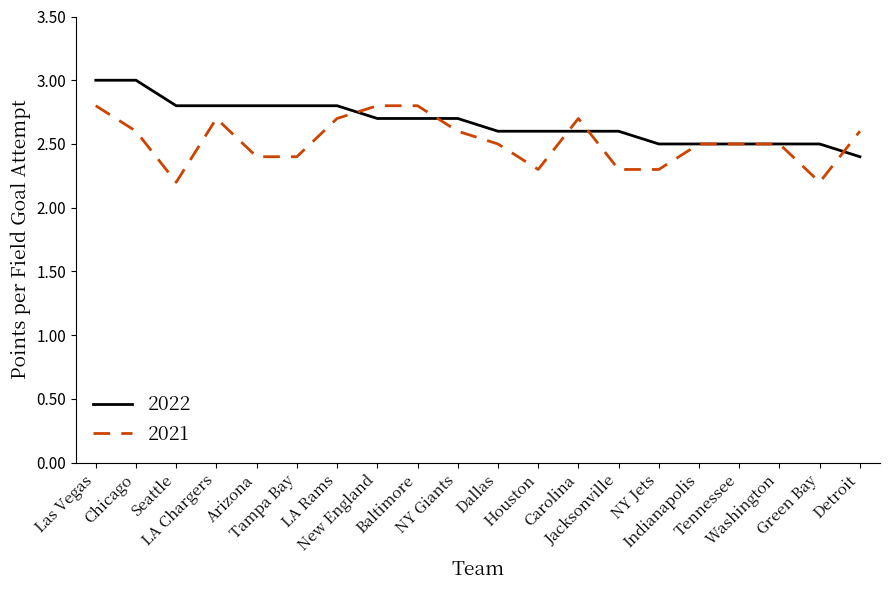

What is the highest value of the 2022 series?

3.0